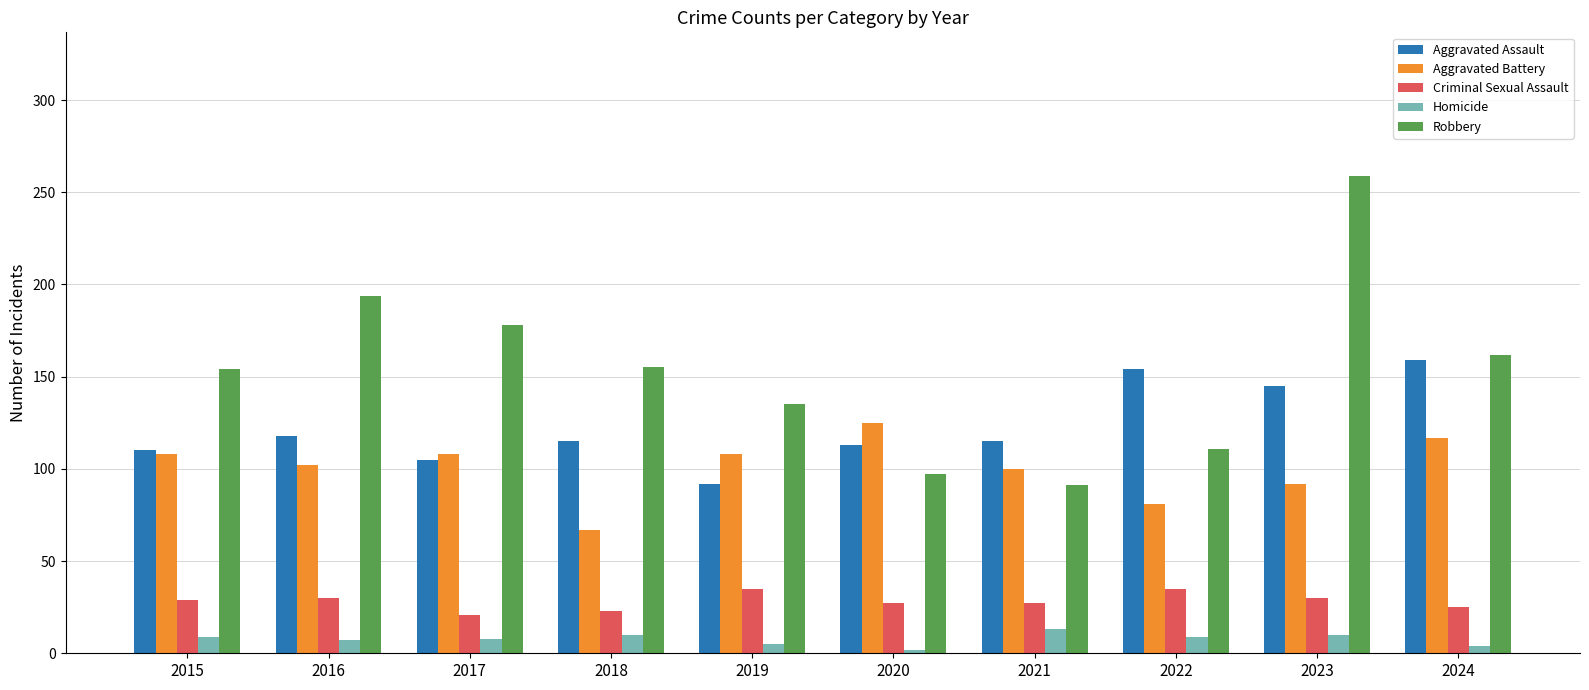

The Criminal Sexual Assault series shows 13 at 2016. True or false?

False